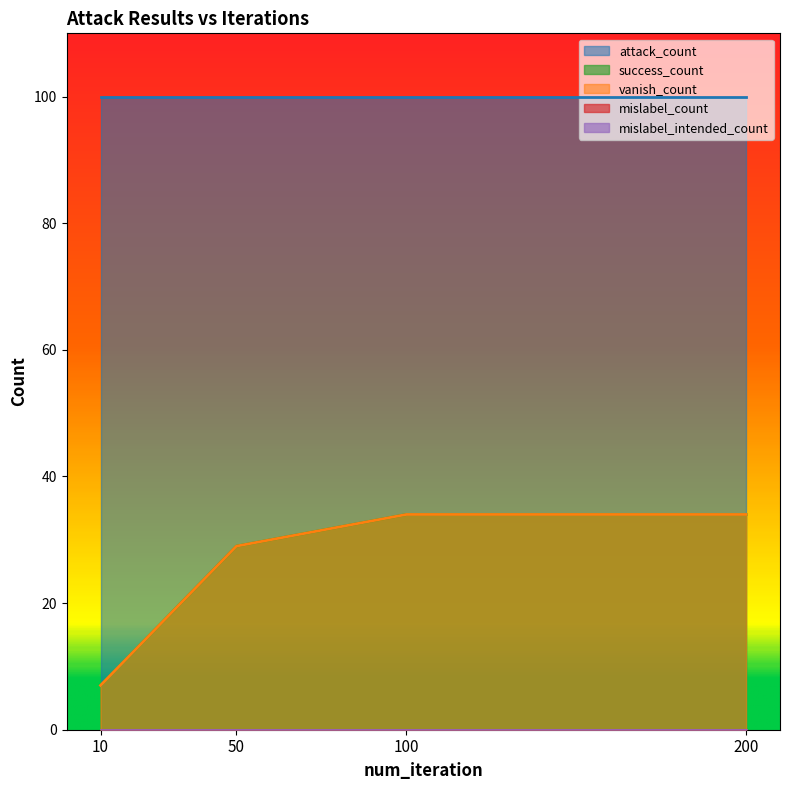

The mislabel_intended_count series shows 0 at 200. True or false?

True